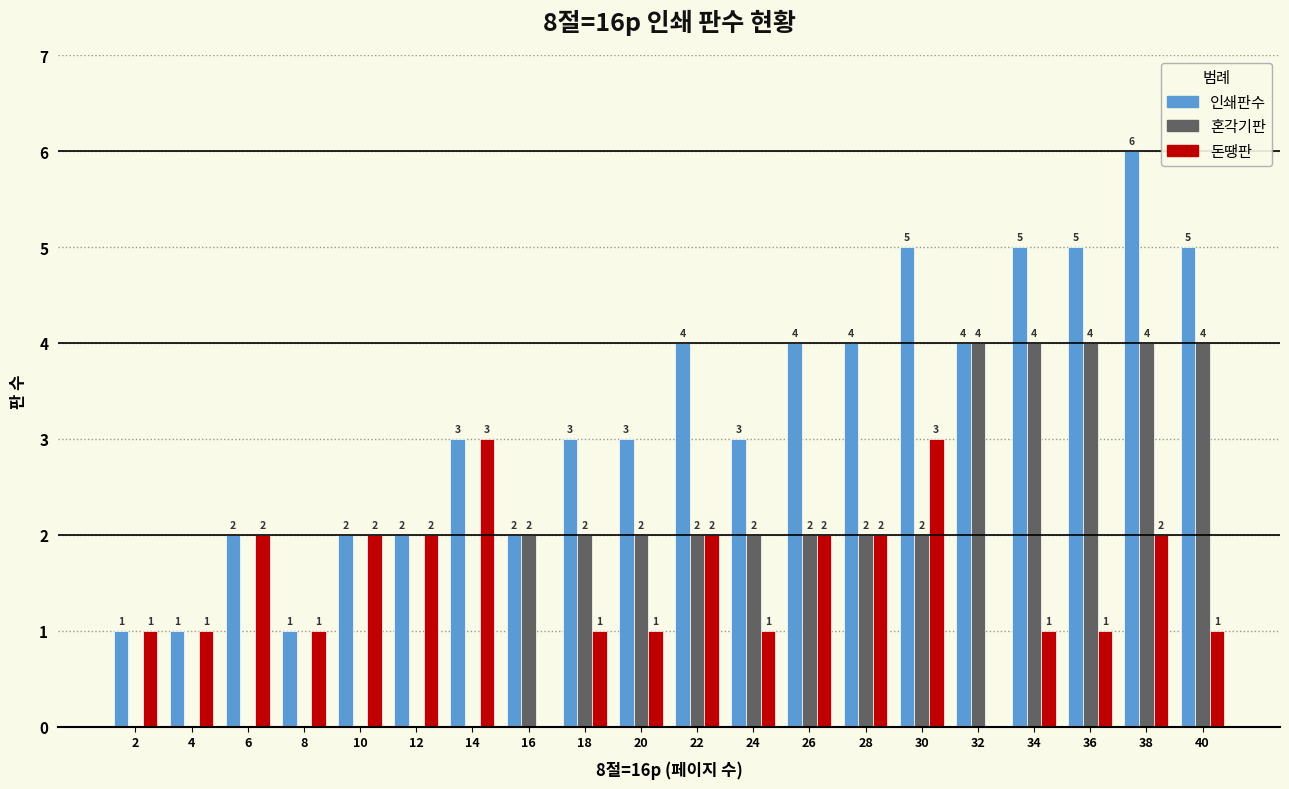

Which series changed the most between 6 and 36?

혼각기판